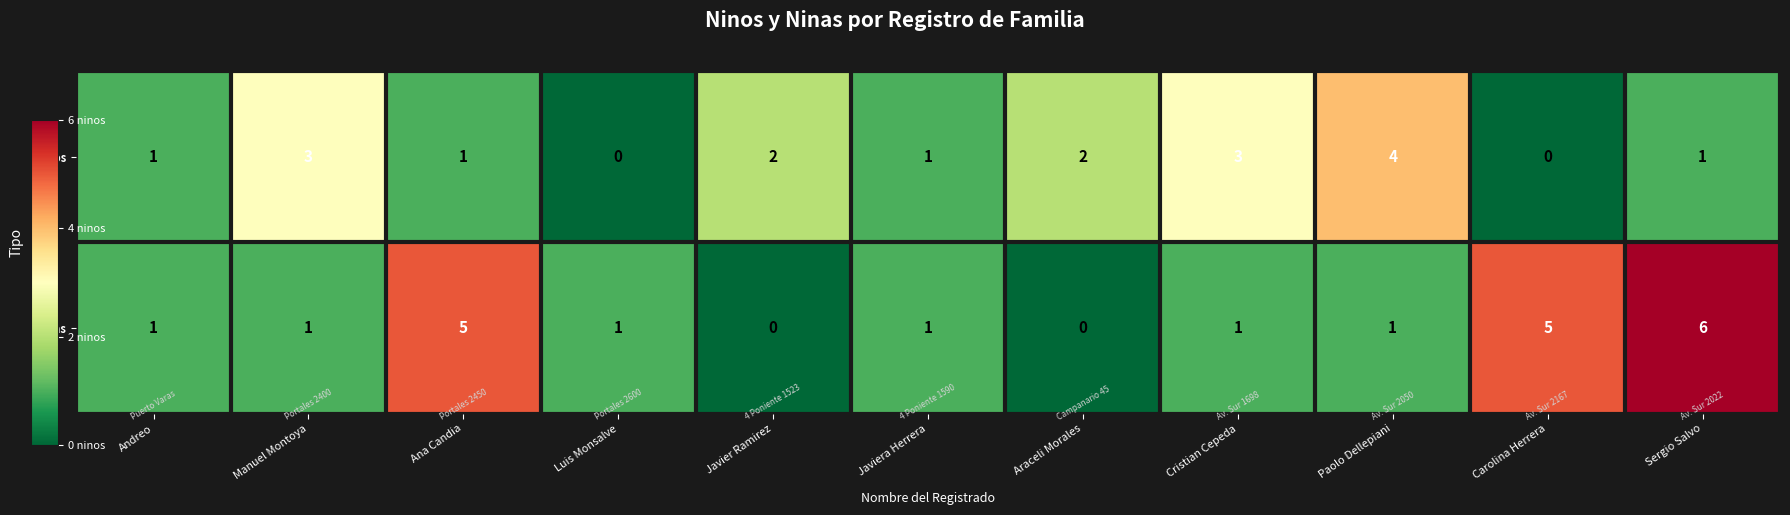

Reading left to right, what are all the values shown in this chart?

Ninos: Andreo=1	Manuel Montoya=3	Ana Candia=1	Luis Monsalve=0	Javier Ramirez=2	Javiera Herrera=1	Araceli Morales=2	Cristian Cepeda=3	Paolo Dellepiani=4	Carolina Herrera=0	Sergio Salvo=1
Ninas: Andreo=1	Manuel Montoya=1	Ana Candia=5	Luis Monsalve=1	Javier Ramirez=0	Javiera Herrera=1	Araceli Morales=0	Cristian Cepeda=1	Paolo Dellepiani=1	Carolina Herrera=5	Sergio Salvo=6